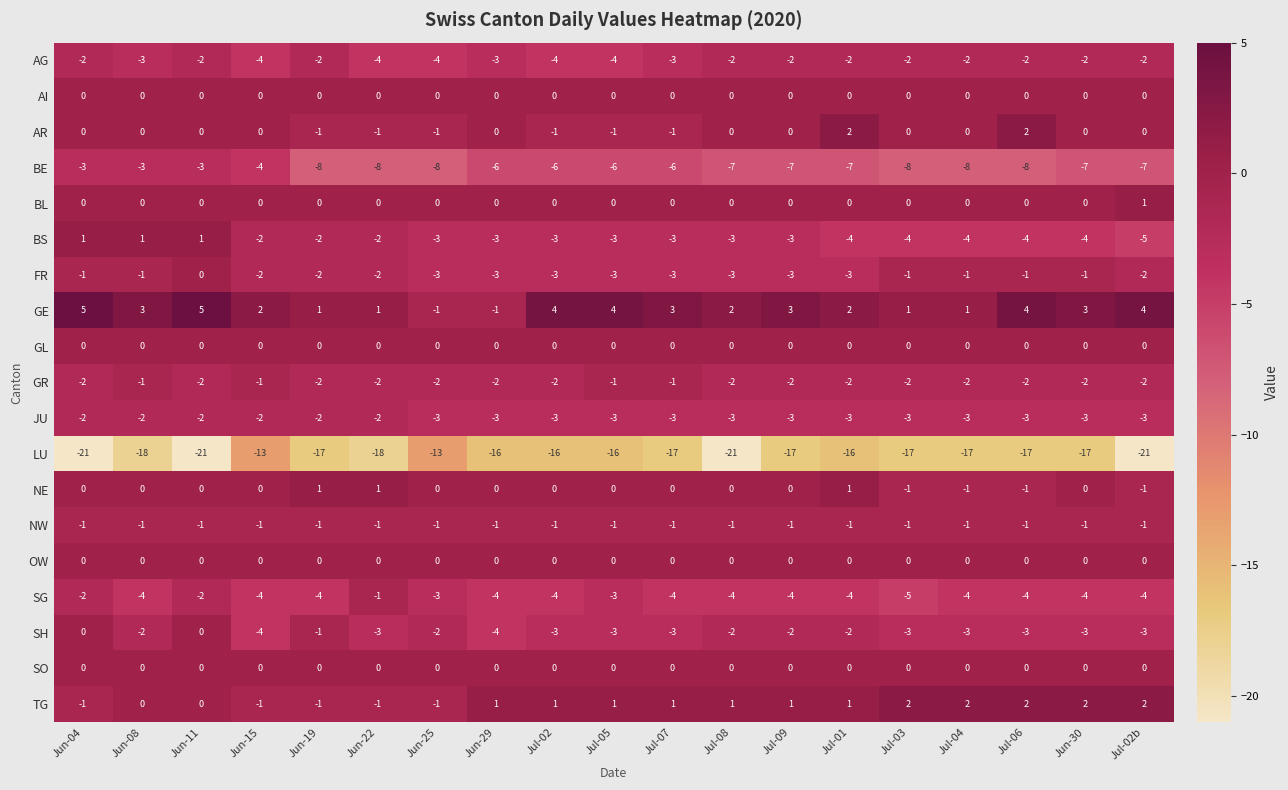

Which series changed the most between Jul-05 and Jul-04?

GE